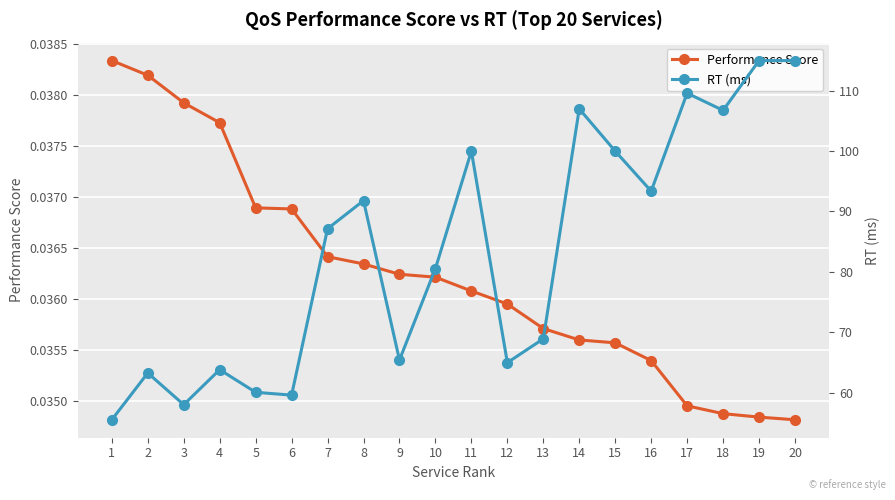

At which category is the sum across all series the highest?

19